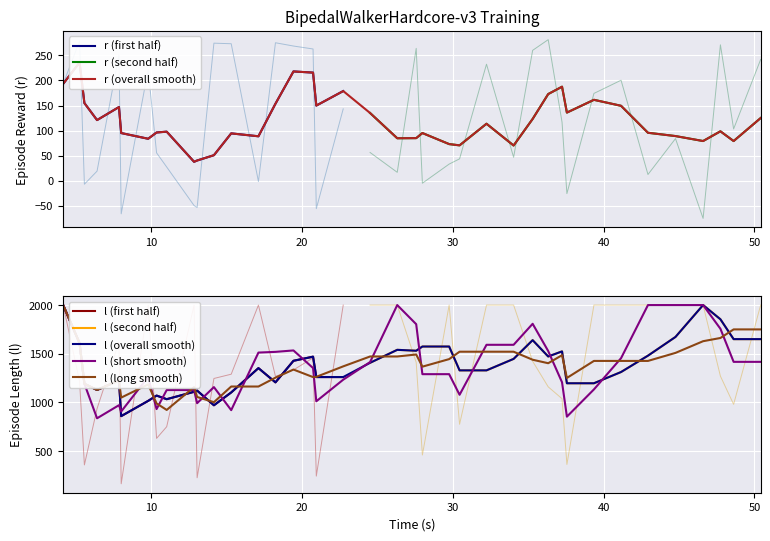

Which series has the widest spread of values?

l_values